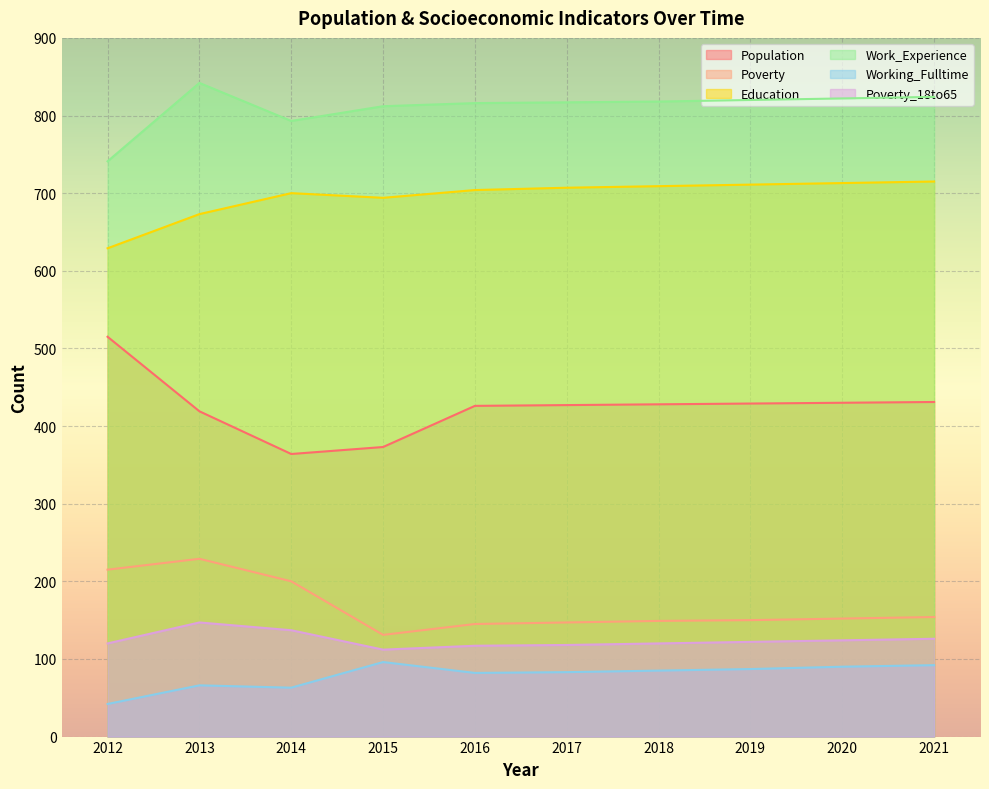

Reading right to left, extract all data points from this chart.

Population: 431	430	429	428	427	426	373	364	419	515
Poverty: 154	152	150	149	147	145	131	200	229	215
Education: 715	713	711	709	707	704	694	700	673	629
Work_Experience: 824	822	820	818	817	816	812	793	842	741
Working_Fulltime: 92	90	87	85	83	82	96	63	66	42
Poverty_18to65: 126	124	122	120	118	117	112	137	147	120